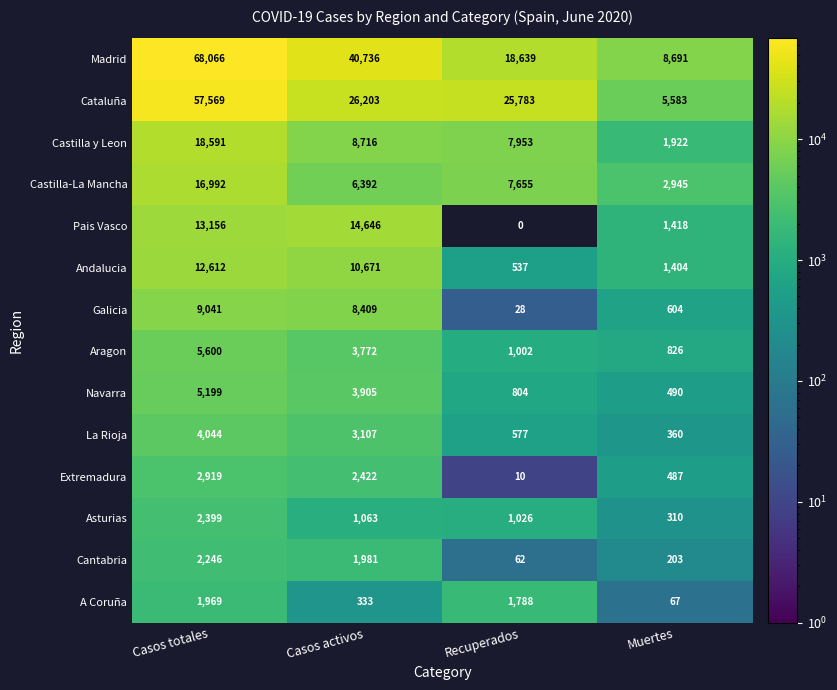

Where does the A Coruña series first go above 1788?

Casos totales